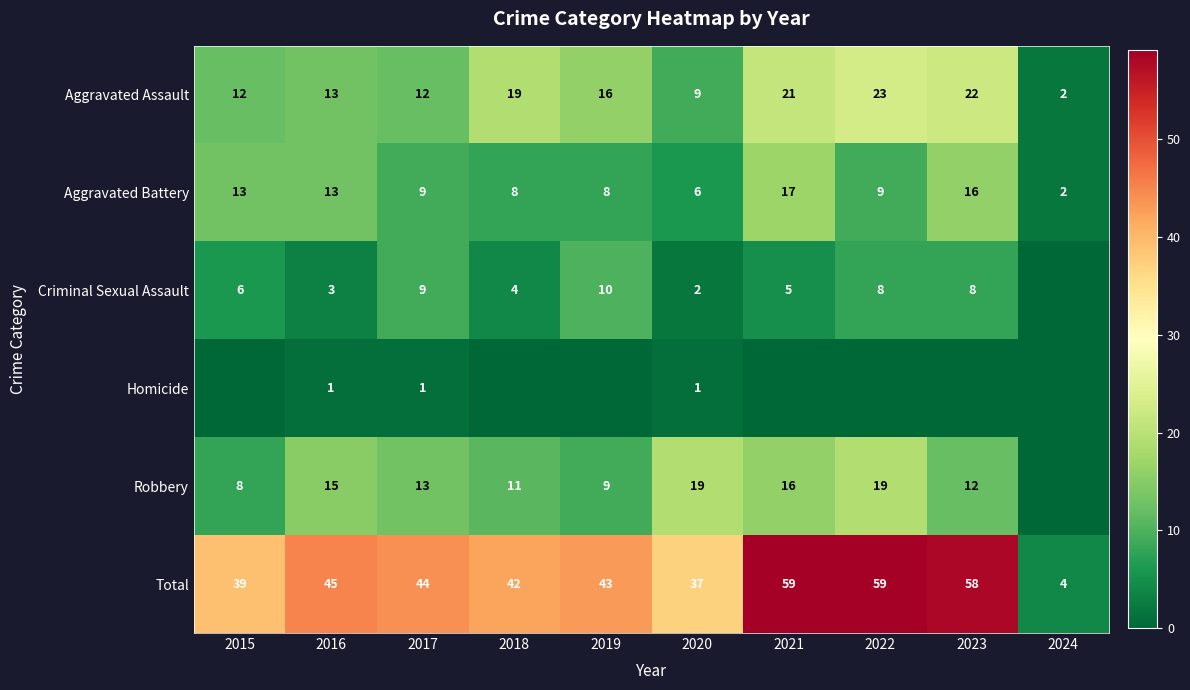

What is the difference between the highest and lowest values at 2020?

36